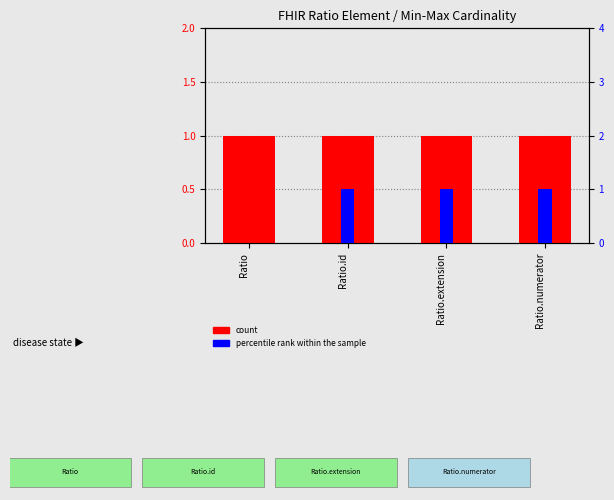

Reading left to right, list all the values displayed in this chart.

count: Ratio=1	Ratio.id=1	Ratio.extension=1	Ratio.numerator=1
percentile rank within the sample: Ratio=0	Ratio.id=1	Ratio.extension=1	Ratio.numerator=1